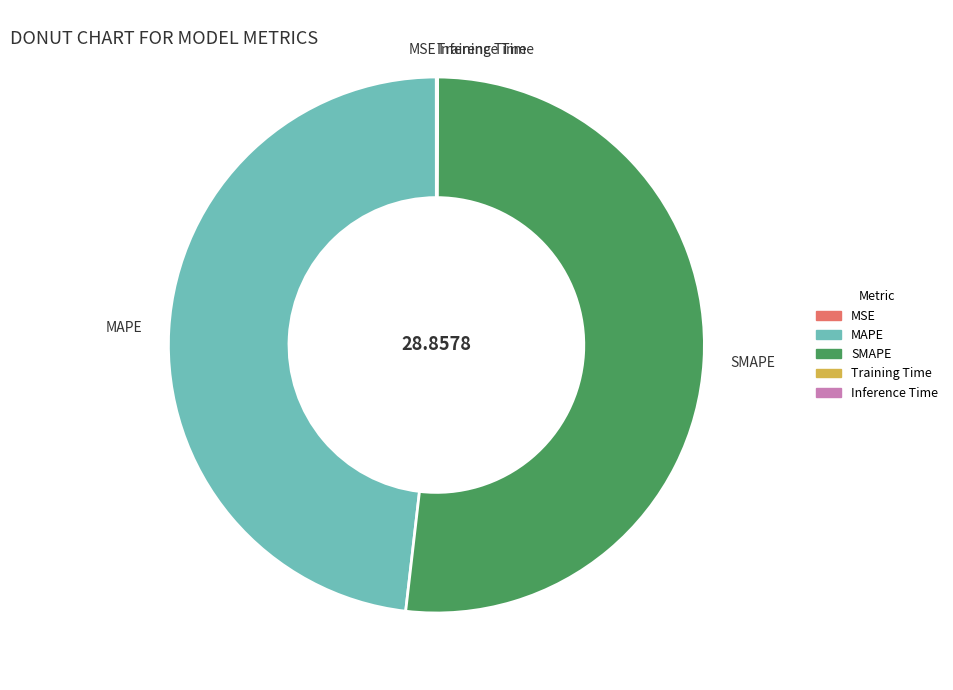

Which category accounts for the majority?

SMAPE